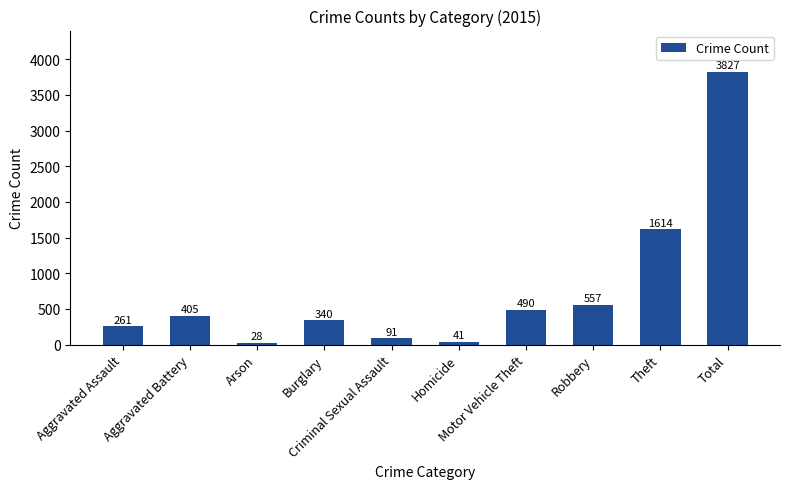

Where is the data nearest to the value 1927?

Theft